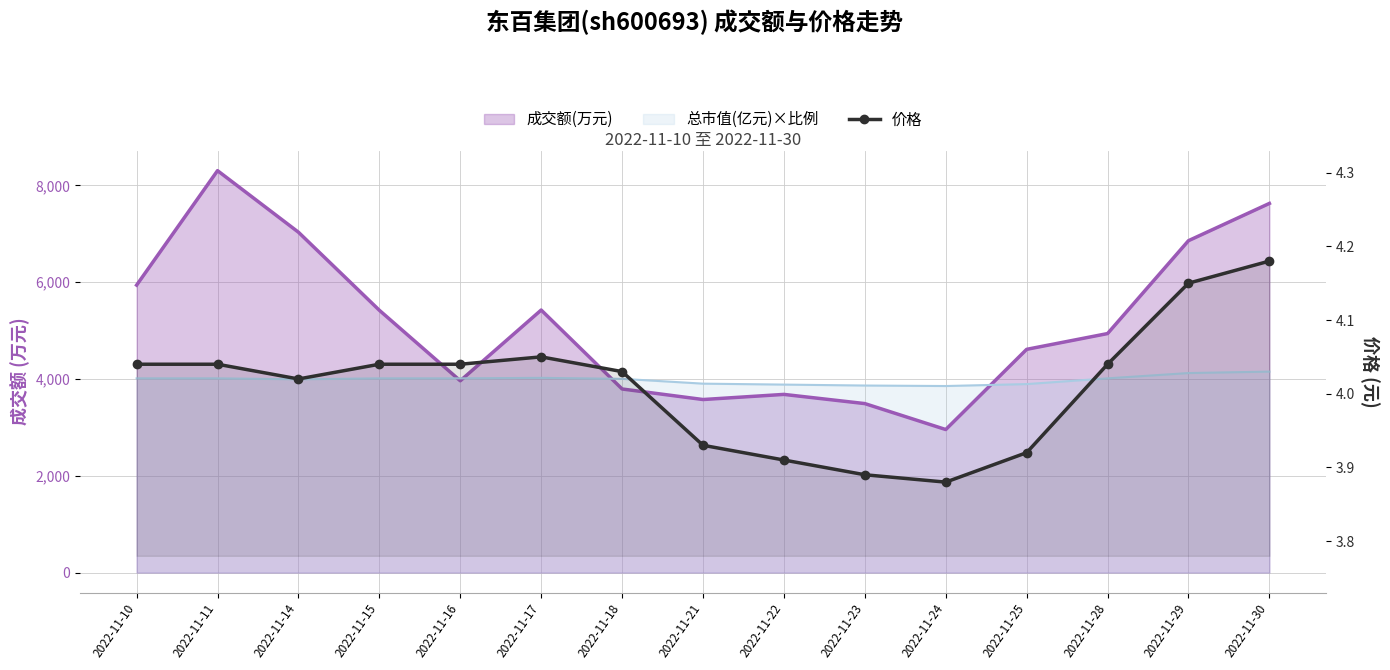

Count the number of values greater than 4.

10